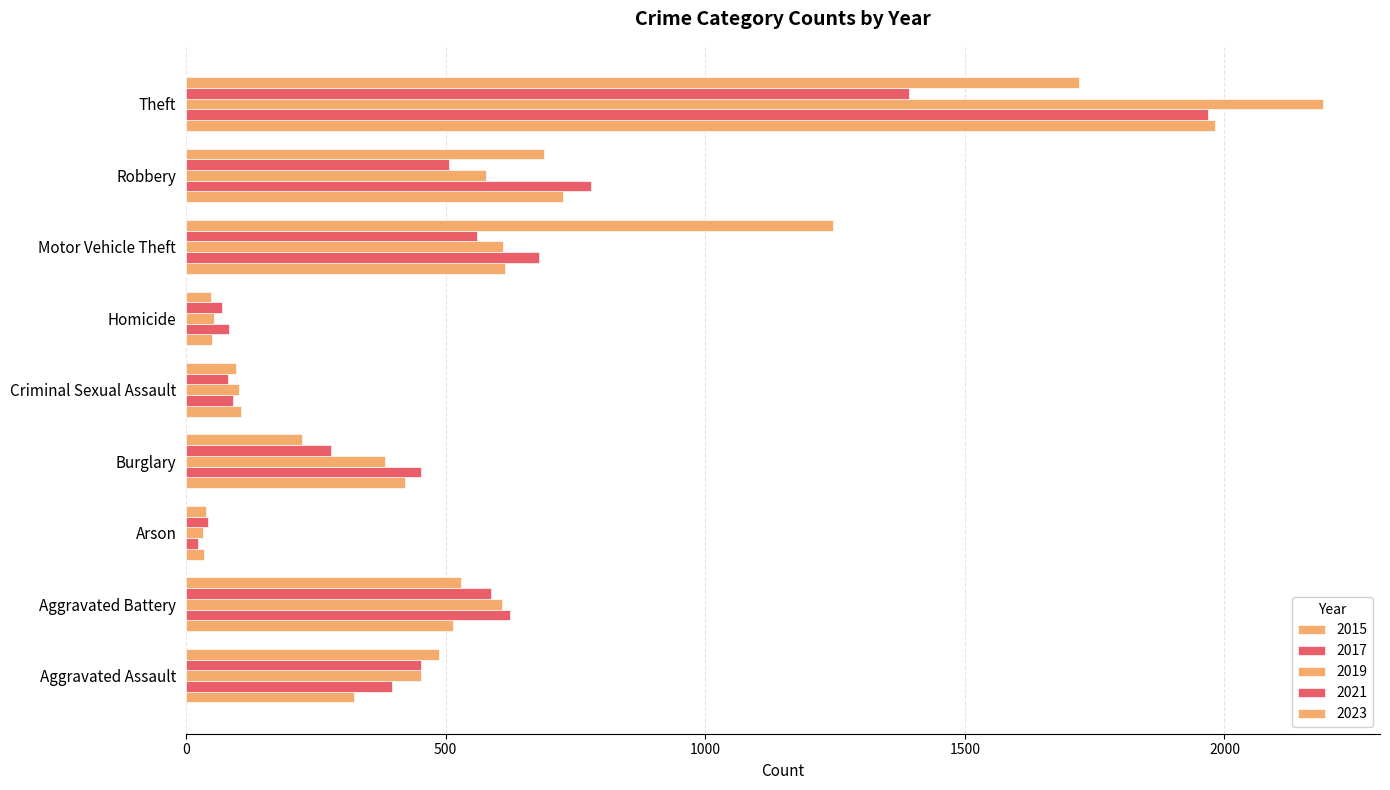

How many distinct data groups are displayed?

5